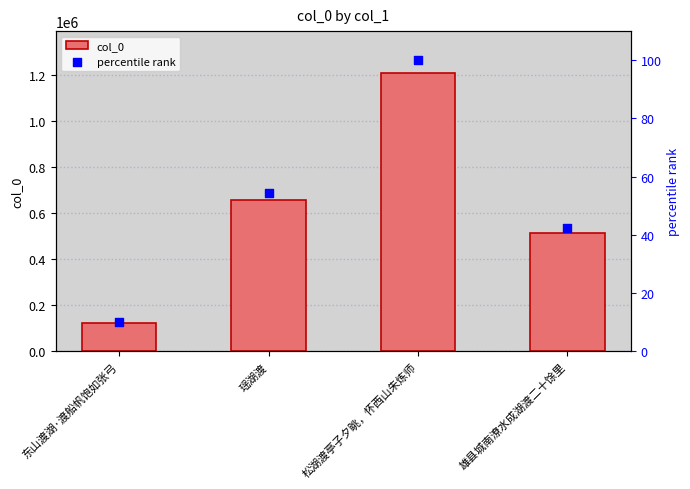

What are all the series names shown in the legend?

col_0, percentile rank